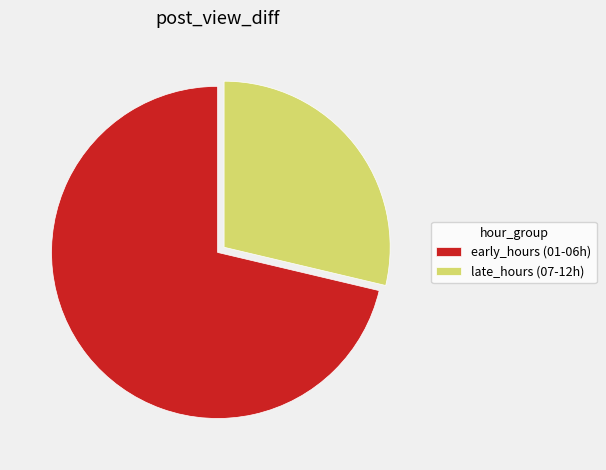

True or false: early_hours (01-06h) accounts for 71% of the total.

True